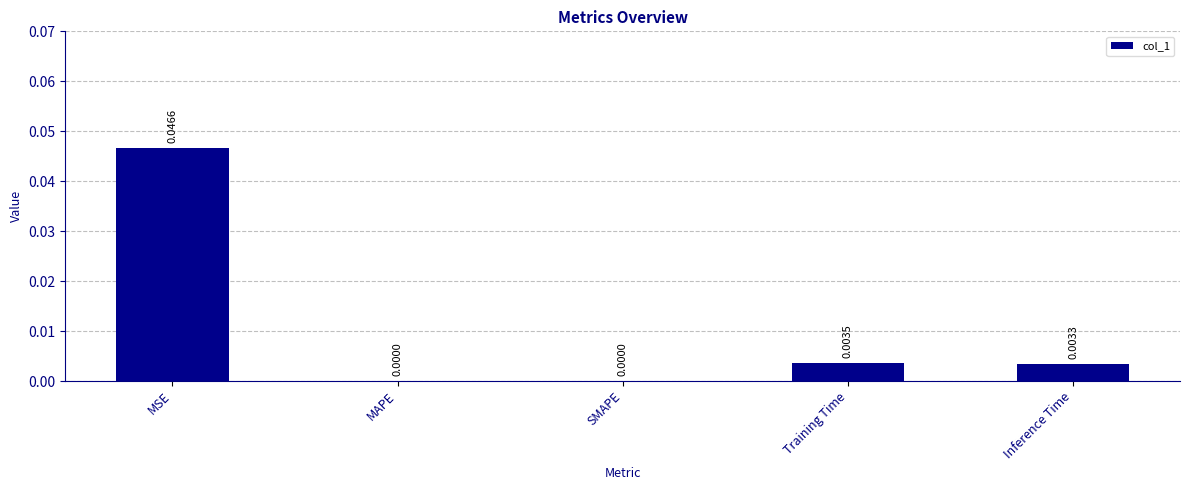

At which category does the chart reach its peak across all series?

MSE